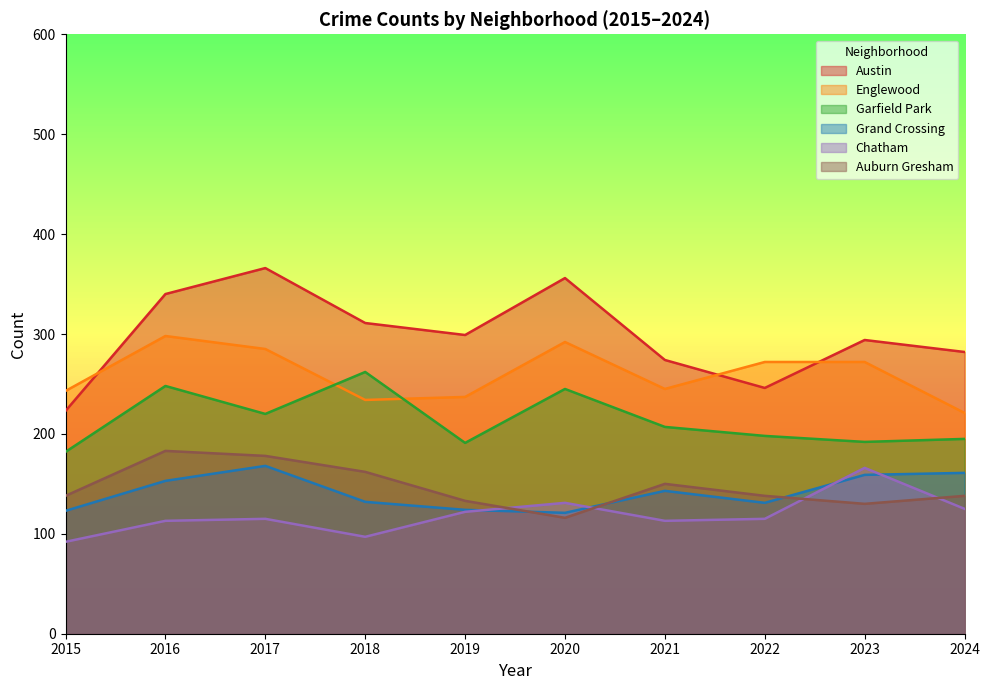

Which series changed the most between 2016 and 2017?

Garfield Park